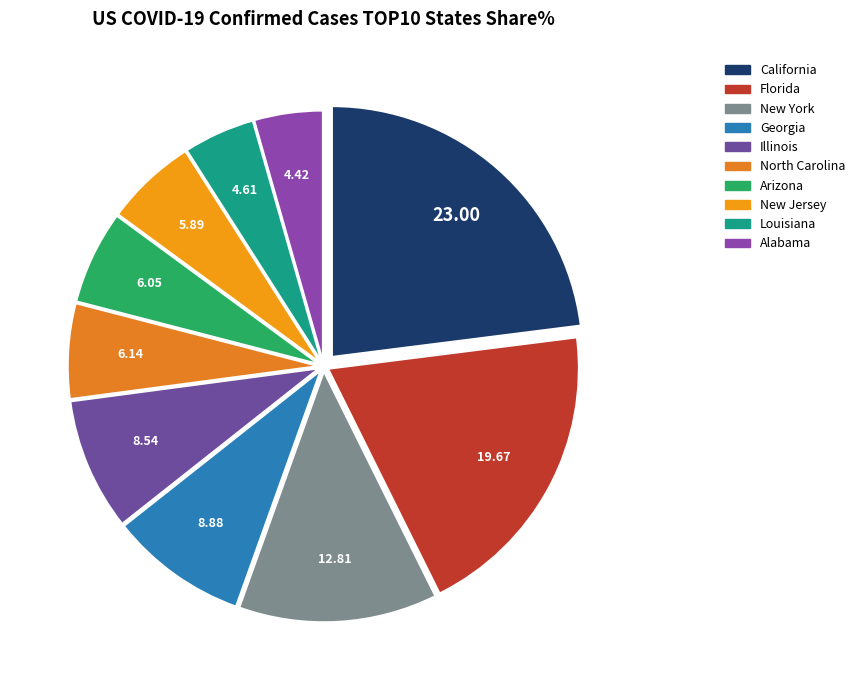

What is the ratio of the value at Arizona to the value at California?

0.3